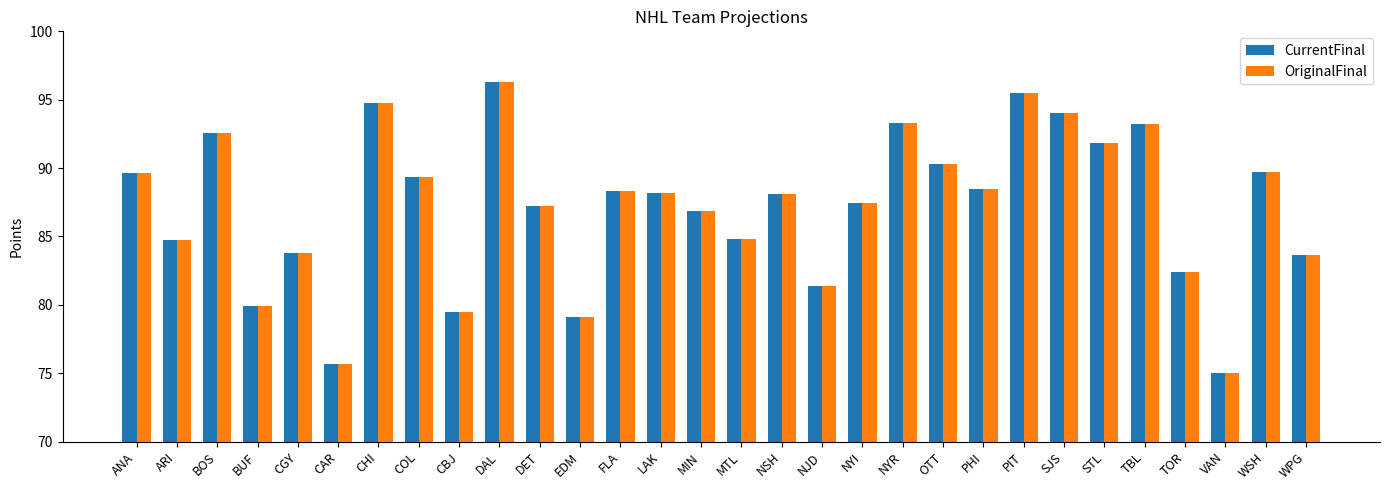

Are the bars grouped side by side (vs. stacked)?

Yes